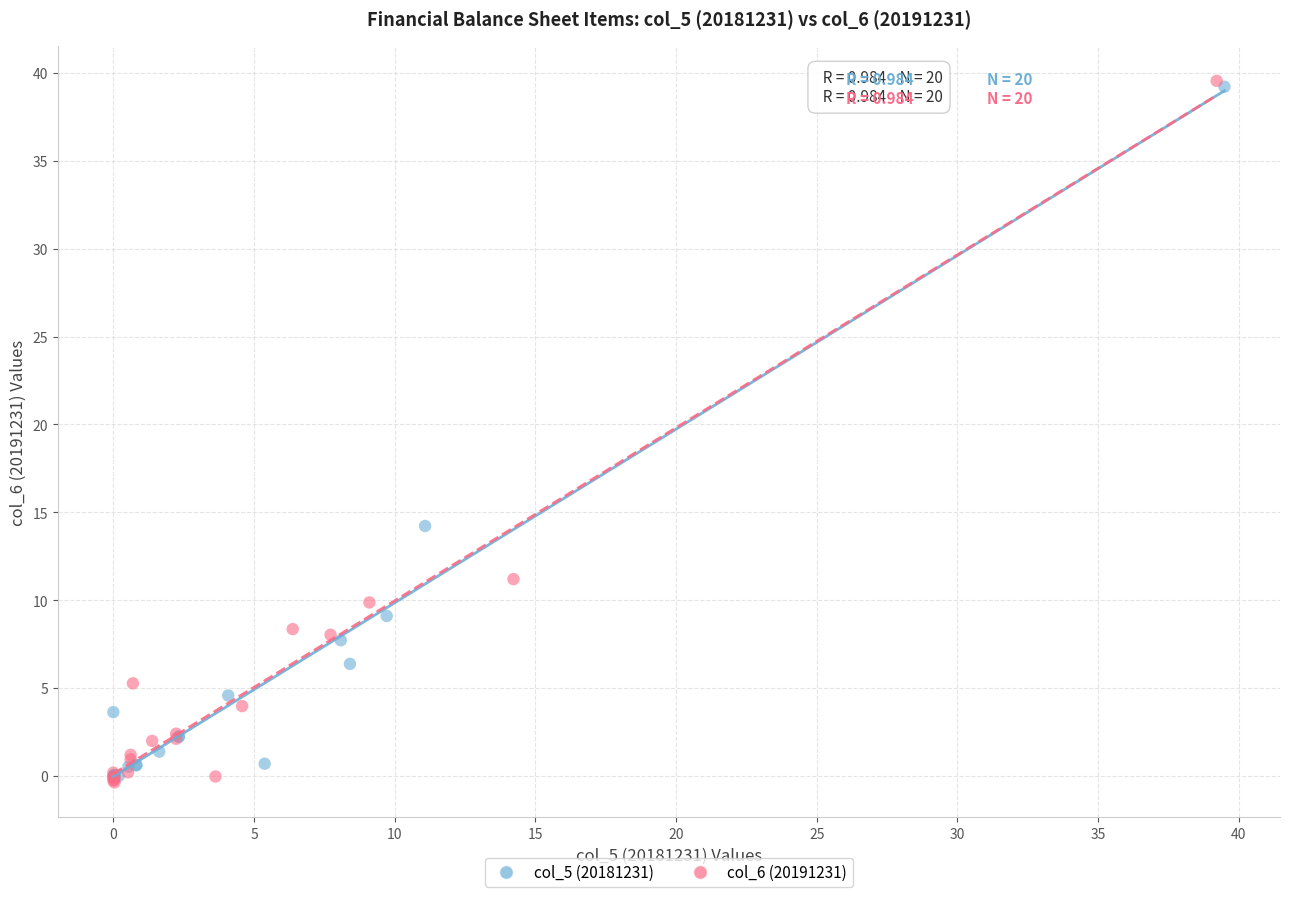

Which series has the largest Y range (max minus min)?

col_6 (20191231)